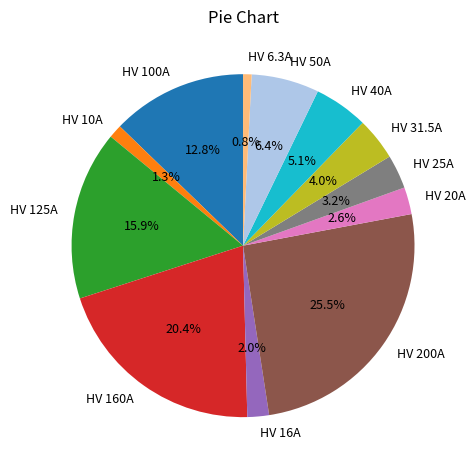

How many slices are in this pie chart?

12